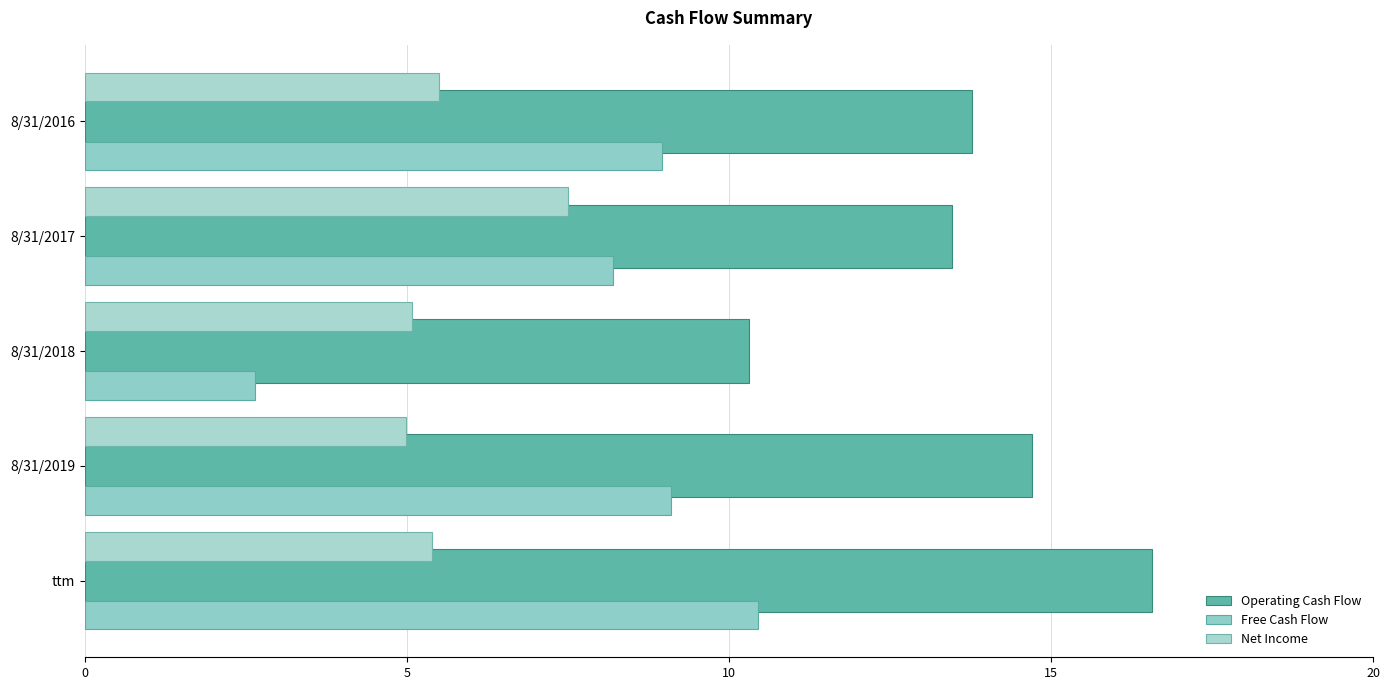

What is the difference between the maximum and minimum values in the Free Cash Flow series?

7.8